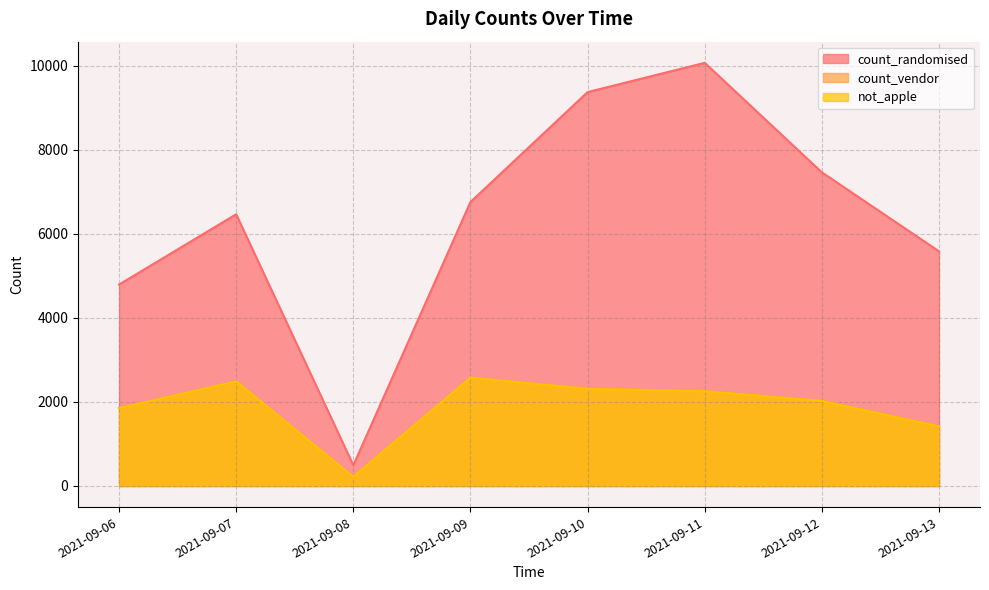

What is the total value across all series at 2021-09-13?

8424